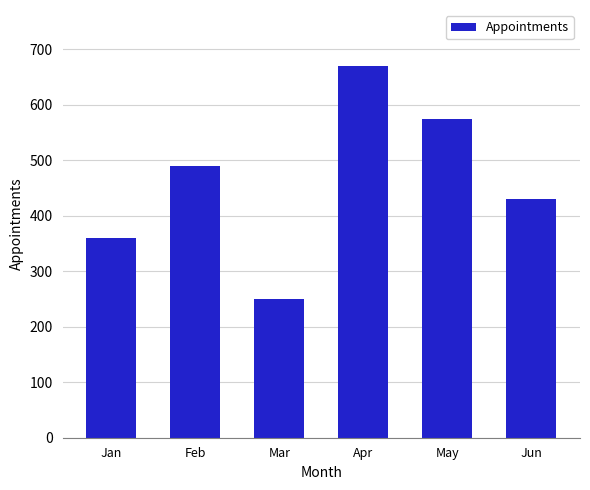

What is the change in value from Jan to May?

+215